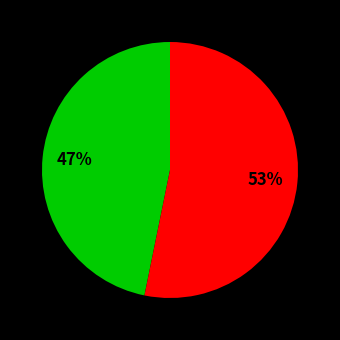

To the nearest percent, what is the average slice percentage?

50%